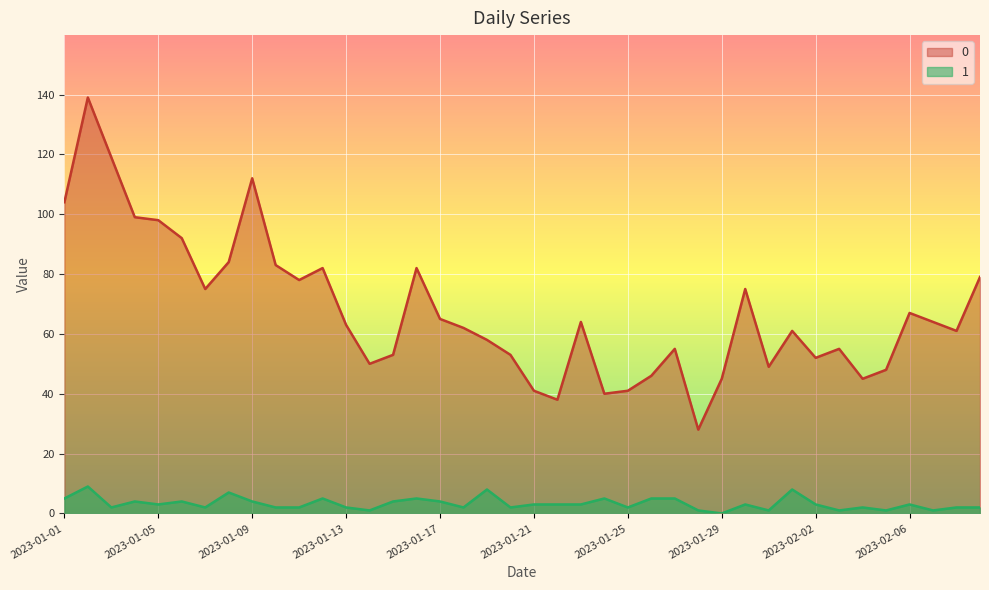

Reading left to right, extract all data points from this chart.

0: 2023-01-01=104	2023-01-02=139	2023-01-03=119	2023-01-04=99	2023-01-05=98	2023-01-06=92	2023-01-07=75	2023-01-08=84	2023-01-09=112	2023-01-10=83	2023-01-11=78	2023-01-12=82	2023-01-13=63	2023-01-14=50	2023-01-15=53	2023-01-16=82	2023-01-17=65	2023-01-18=62	2023-01-19=58	2023-01-20=53	2023-01-21=41	2023-01-22=38	2023-01-23=64	2023-01-24=40	2023-01-25=41	2023-01-26=46	2023-01-27=55	2023-01-28=28	2023-01-29=45	2023-01-30=75	2023-01-31=49	2023-02-01=61	2023-02-02=52	2023-02-03=55	2023-02-04=45	2023-02-05=48	2023-02-06=67	2023-02-07=64	2023-02-08=61	2023-02-09=79
1: 2023-01-01=5	2023-01-02=9	2023-01-03=2	2023-01-04=4	2023-01-05=3	2023-01-06=4	2023-01-07=2	2023-01-08=7	2023-01-09=4	2023-01-10=2	2023-01-11=2	2023-01-12=5	2023-01-13=2	2023-01-14=1	2023-01-15=4	2023-01-16=5	2023-01-17=4	2023-01-18=2	2023-01-19=8	2023-01-20=2	2023-01-21=3	2023-01-22=3	2023-01-23=3	2023-01-24=5	2023-01-25=2	2023-01-26=5	2023-01-27=5	2023-01-28=1	2023-01-29=0	2023-01-30=3	2023-01-31=1	2023-02-01=8	2023-02-02=3	2023-02-03=1	2023-02-04=2	2023-02-05=1	2023-02-06=3	2023-02-07=1	2023-02-08=2	2023-02-09=2